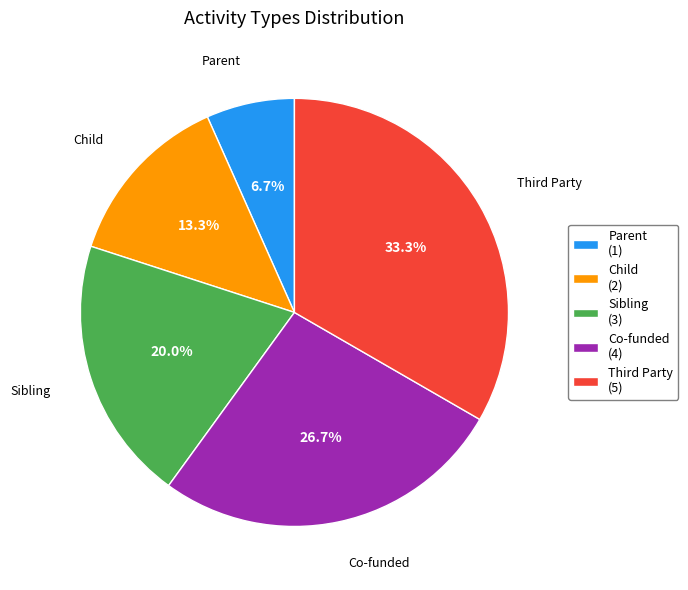

What percentage is the Child slice, to the nearest percent?

13%